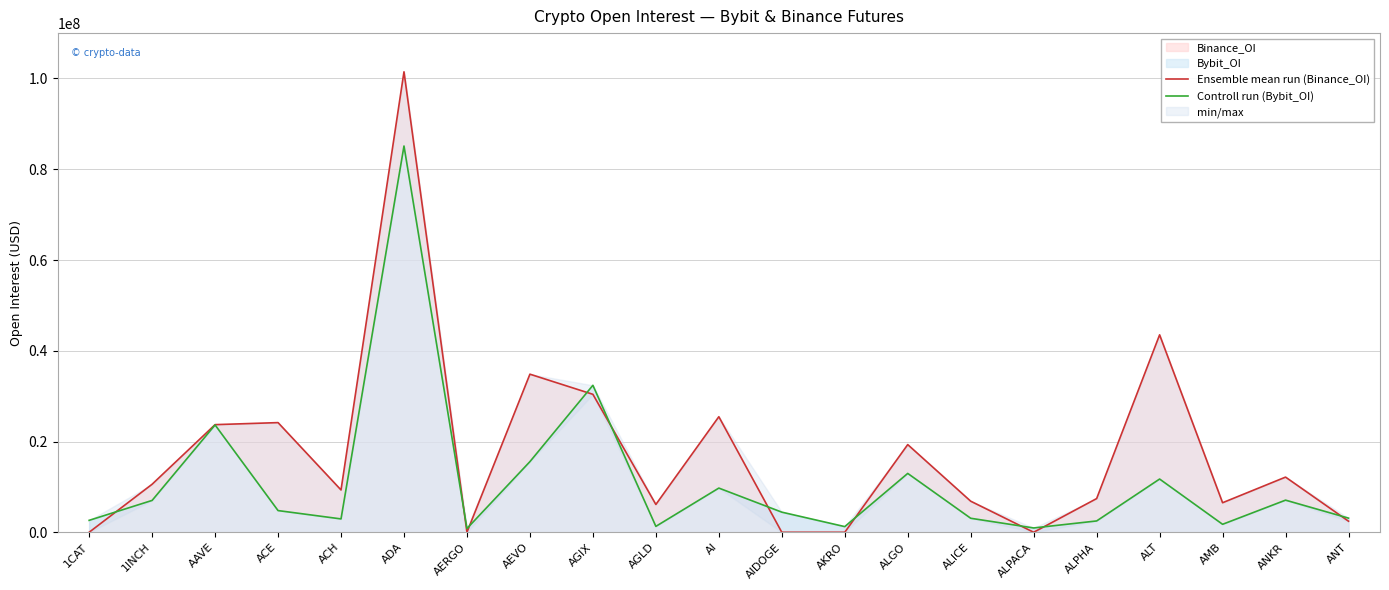

What is the label of the 1st point from the right?

ANT